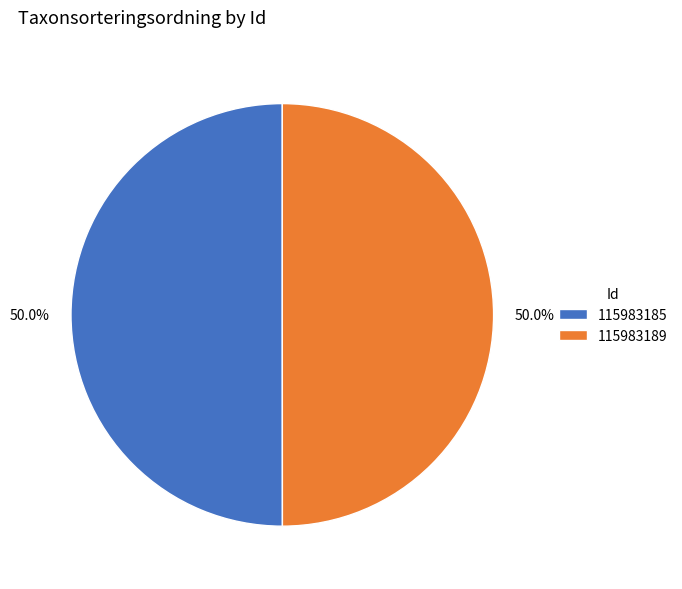

Is the sum of 115983185 and 115983189 greater than half?

Yes